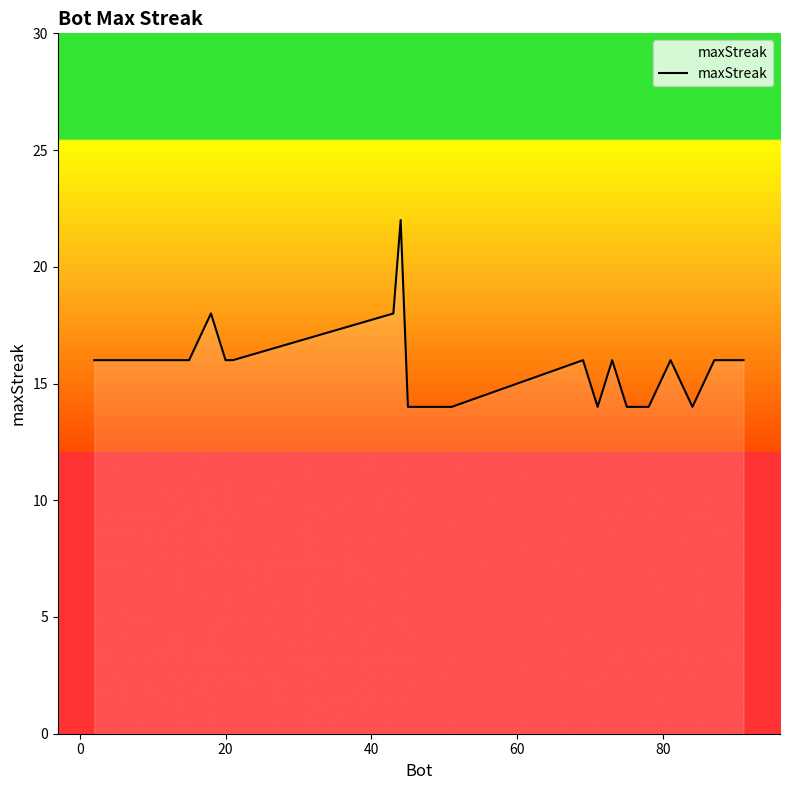

What is the minimum value shown in the chart?

14